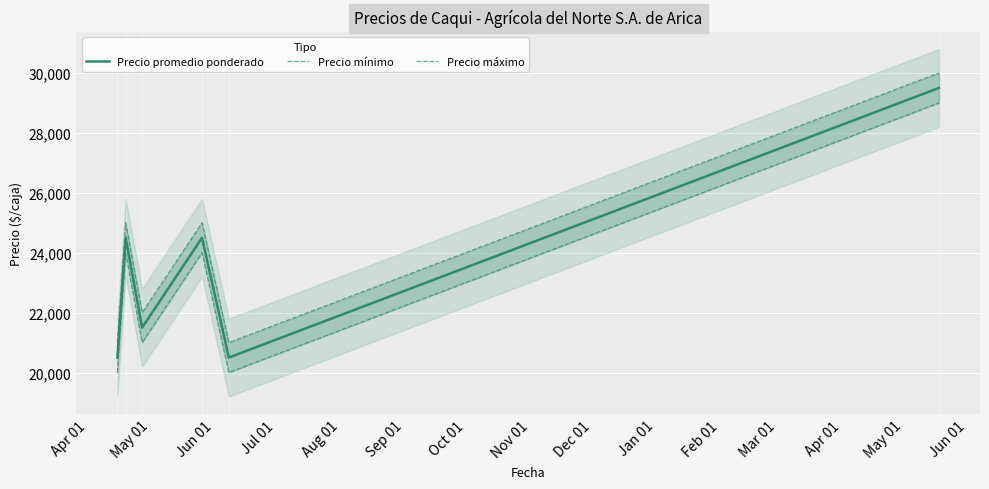

Rank the series by their average value, from highest to lowest.

Precio máximo, Precio promedio ponderado, Precio mínimo